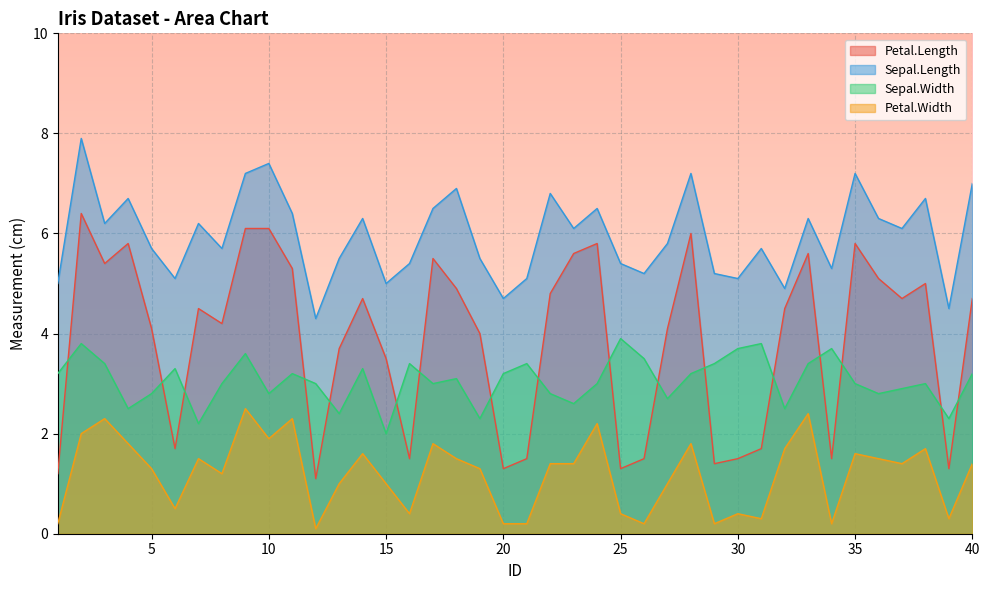

List the labels in order of Sepal.Length value, largest first.

2, 10, 9, 28, 35, 40, 18, 22, 4, 38, 17, 24, 11, 14, 33, 36, 3, 7, 23, 37, 27, 5, 8, 31, 13, 19, 16, 25, 34, 26, 29, 6, 21, 30, 1, 15, 32, 20, 39, 12